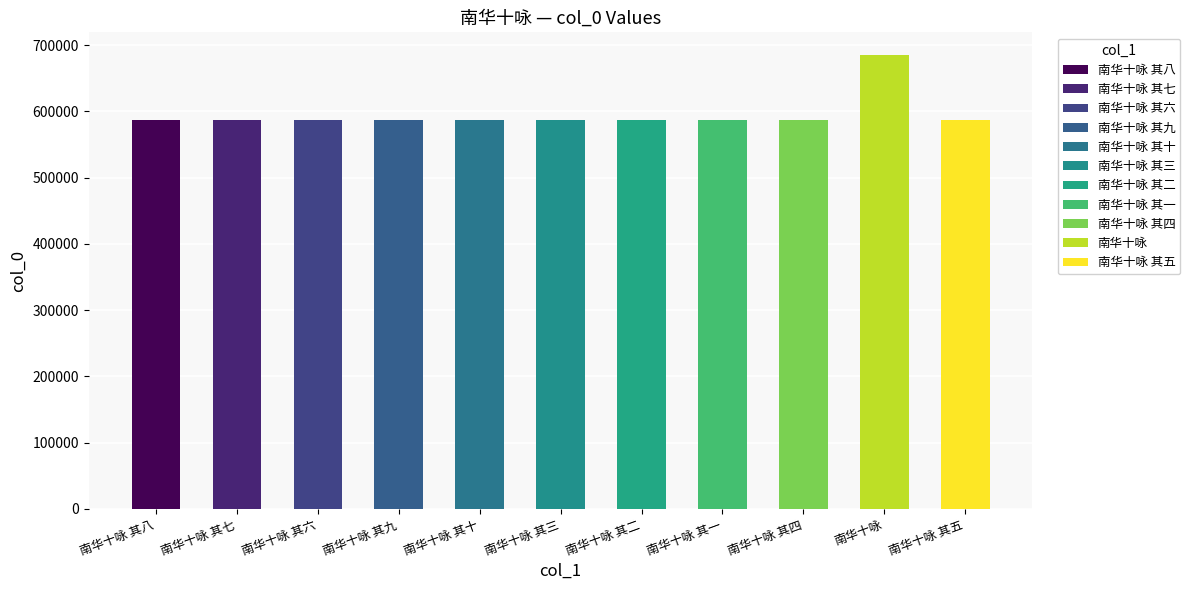

What is the minimum value shown in the chart?

587514